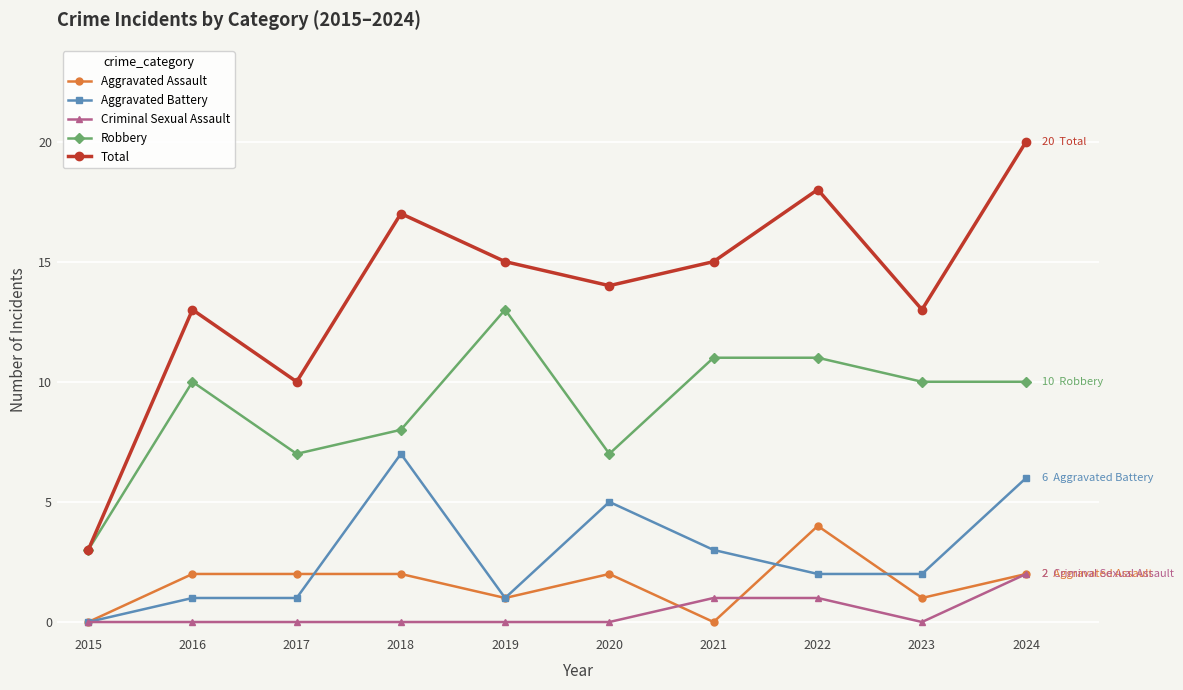

Reading left to right, list all the values displayed in this chart.

Aggravated Assault: 2015=0	2016=2	2017=2	2018=2	2019=1	2020=2	2021=0	2022=4	2023=1	2024=2
Aggravated Battery: 2015=0	2016=1	2017=1	2018=7	2019=1	2020=5	2021=3	2022=2	2023=2	2024=6
Criminal Sexual Assault: 2015=0	2016=0	2017=0	2018=0	2019=0	2020=0	2021=1	2022=1	2023=0	2024=2
Robbery: 2015=3	2016=10	2017=7	2018=8	2019=13	2020=7	2021=11	2022=11	2023=10	2024=10
Total: 2015=3	2016=13	2017=10	2018=17	2019=15	2020=14	2021=15	2022=18	2023=13	2024=20